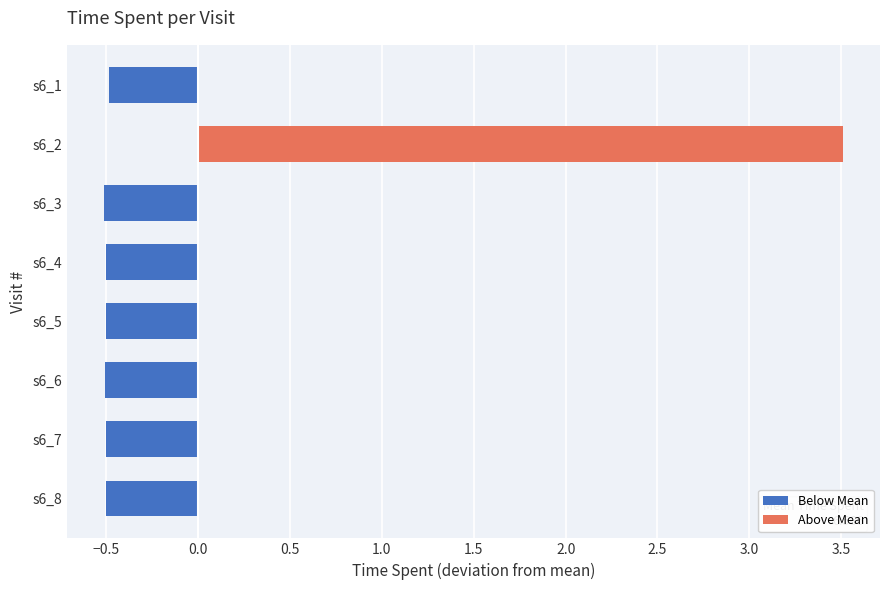

Reading top to bottom, extract all data points from this chart.

-0.5	3.5	-0.5	-0.5	-0.5	-0.5	-0.5	-0.5